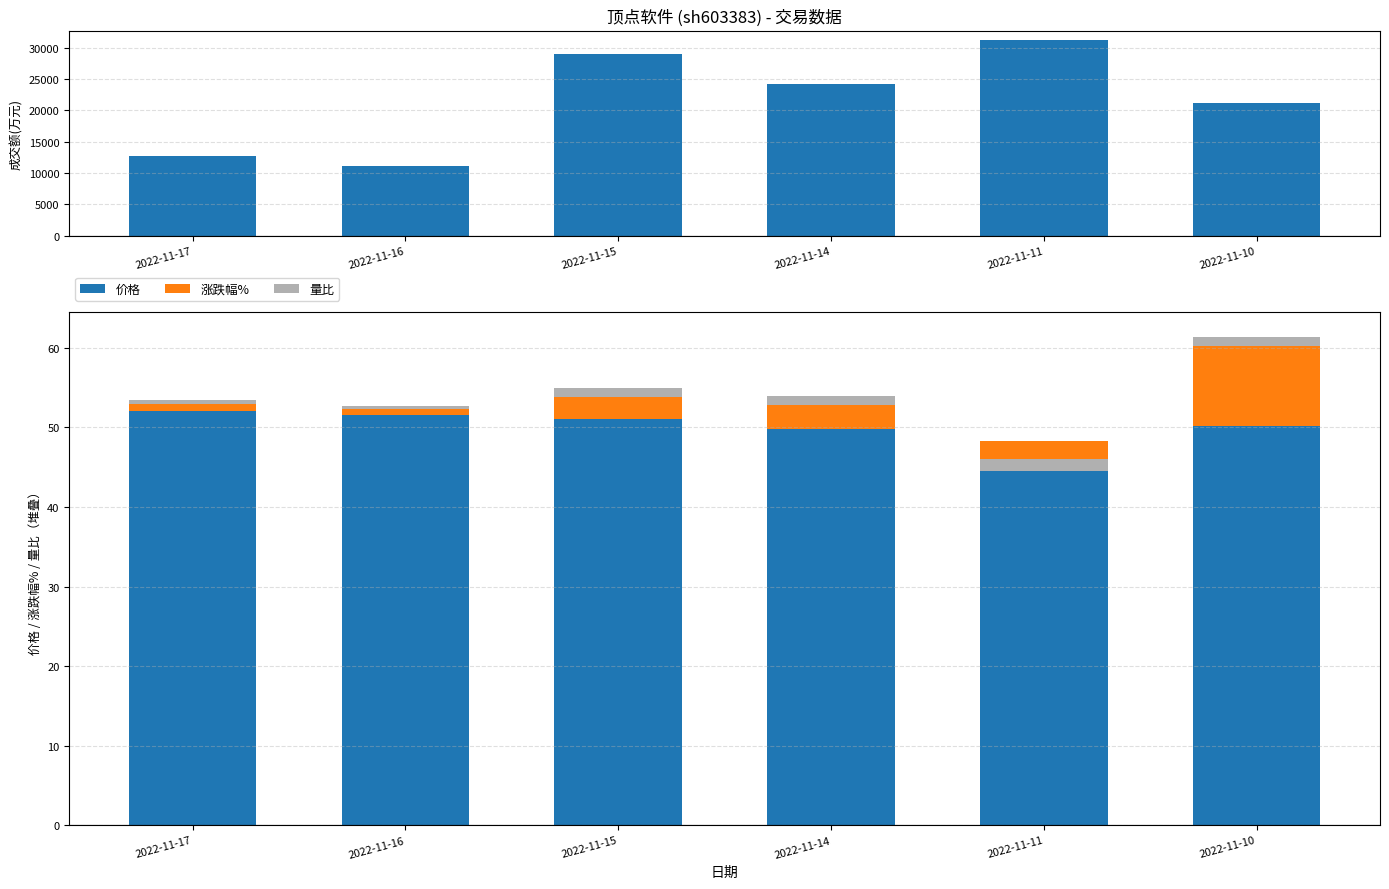

The 量比 series shows 0.3 at 2022-11-16. True or false?

False